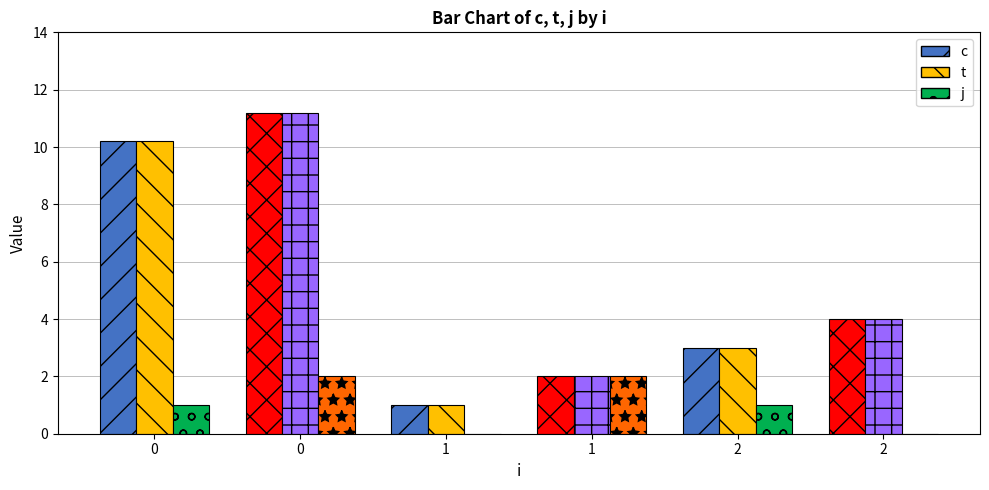

Which series changed the most between 1 and 2?

c